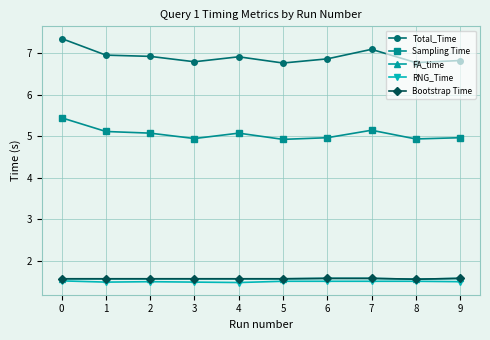

What is the difference between the maximum and minimum values in the Sampling Time series?

0.5